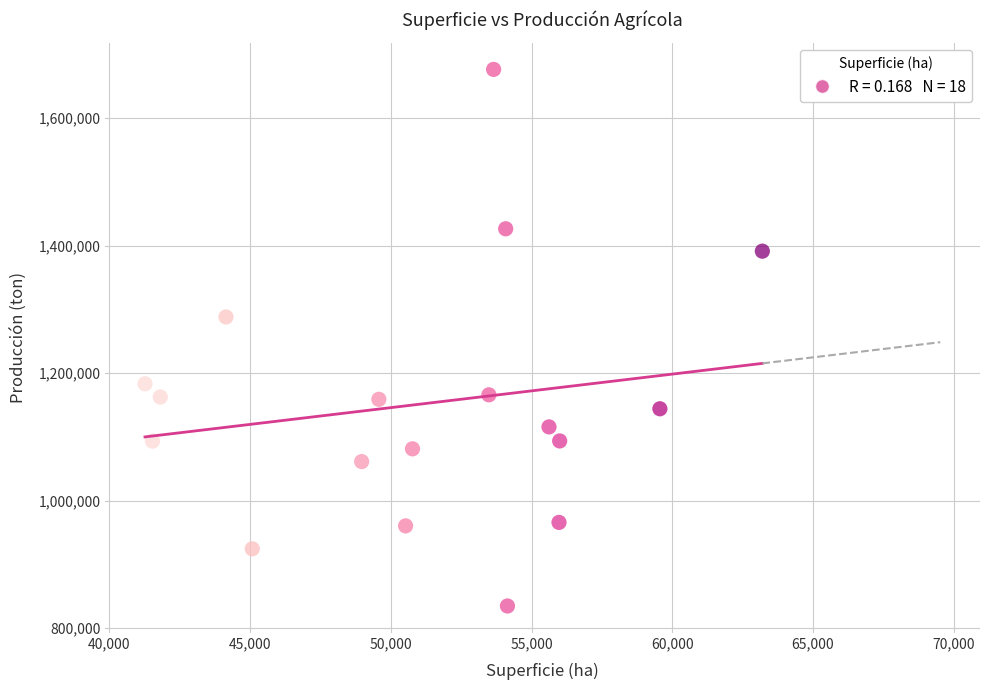

What Y value in the scatter plot is closest to 1255651?

1288153.6